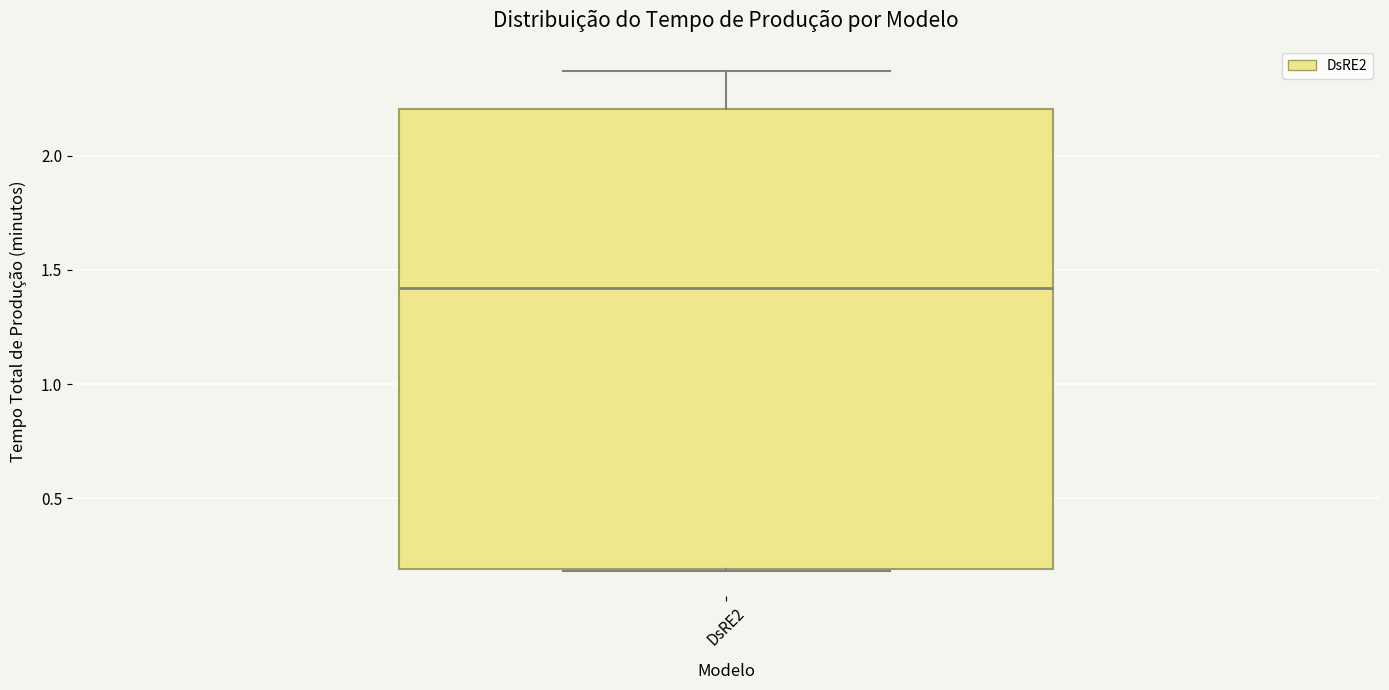

Transcribe this box plot: give where the median line is, the range the box spans, and where the two whiskers end, as read against the y-axis. The values are not printed on the chart, so give them approximately, as read against the axis.

median 1.40, box 0.20 to 2.20, whiskers 0.20 to 2.35